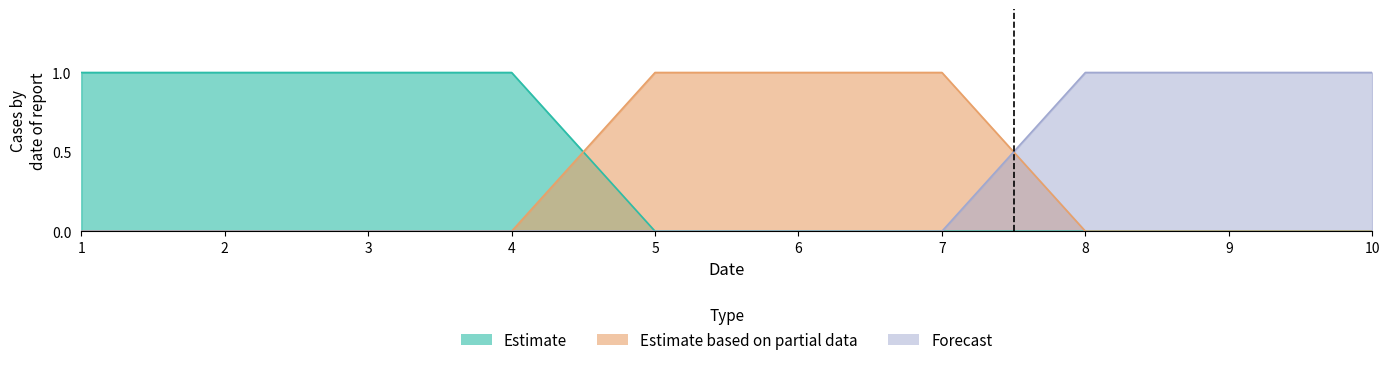

The 0 series shows 1 at 5. True or false?

False